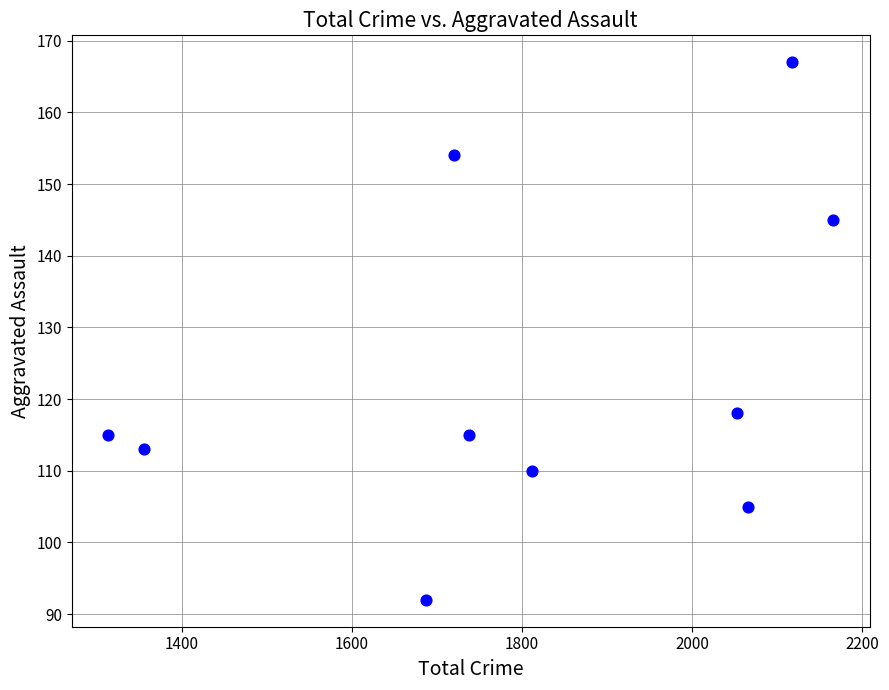

What is the range of X values (max minus min)?

853